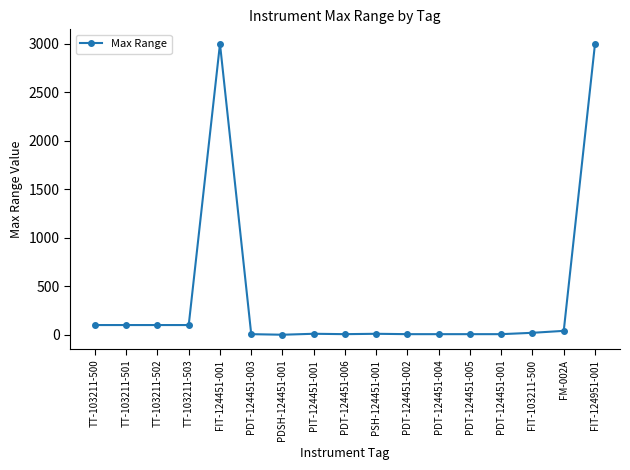

True or false: the data shows 0.1 at PDSH-124451-001.

True